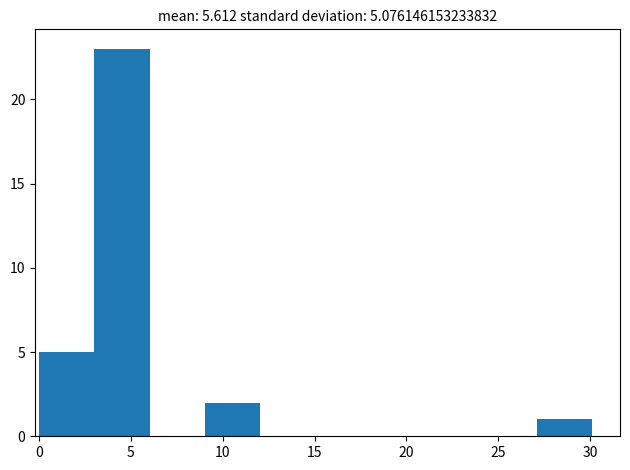

How tall is the bar that spans 9 to 12 on the x-axis? Neither the bar edges nor the heights are printed on the chart, so give them approximately, as read against the axes.

2